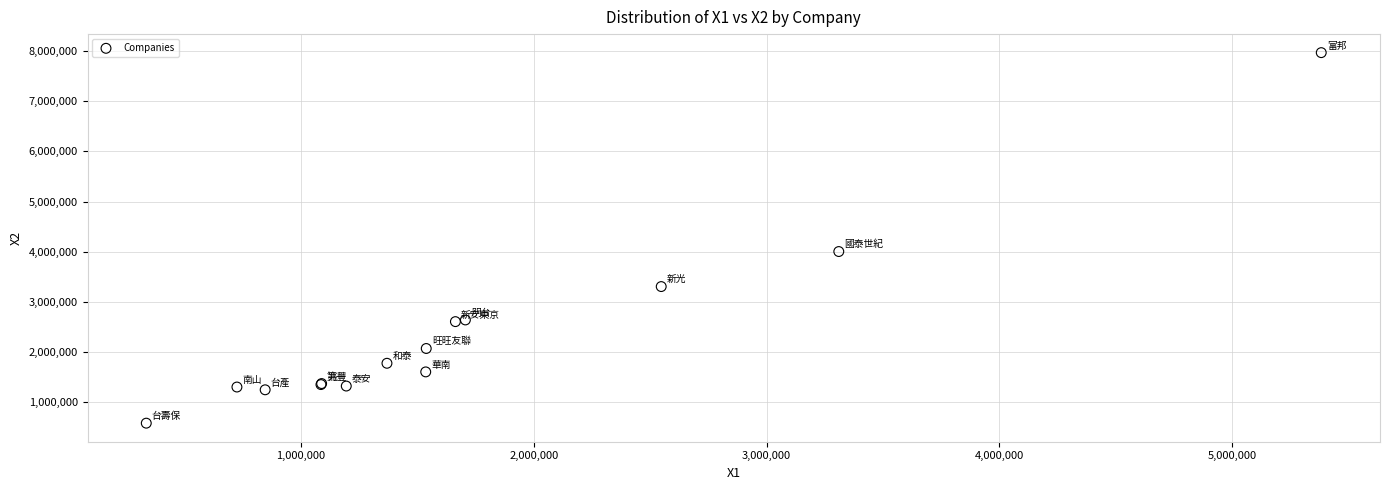

What Y value in the scatter plot is closest to 4276505?

4004888